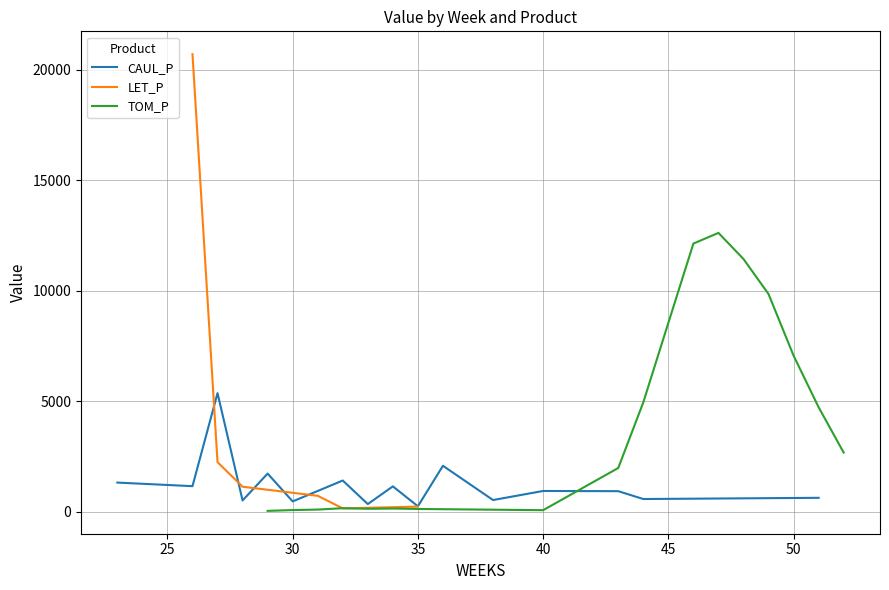

Is the value of LET_P at 26 greater than the value of CAUL_P at 38?

Yes